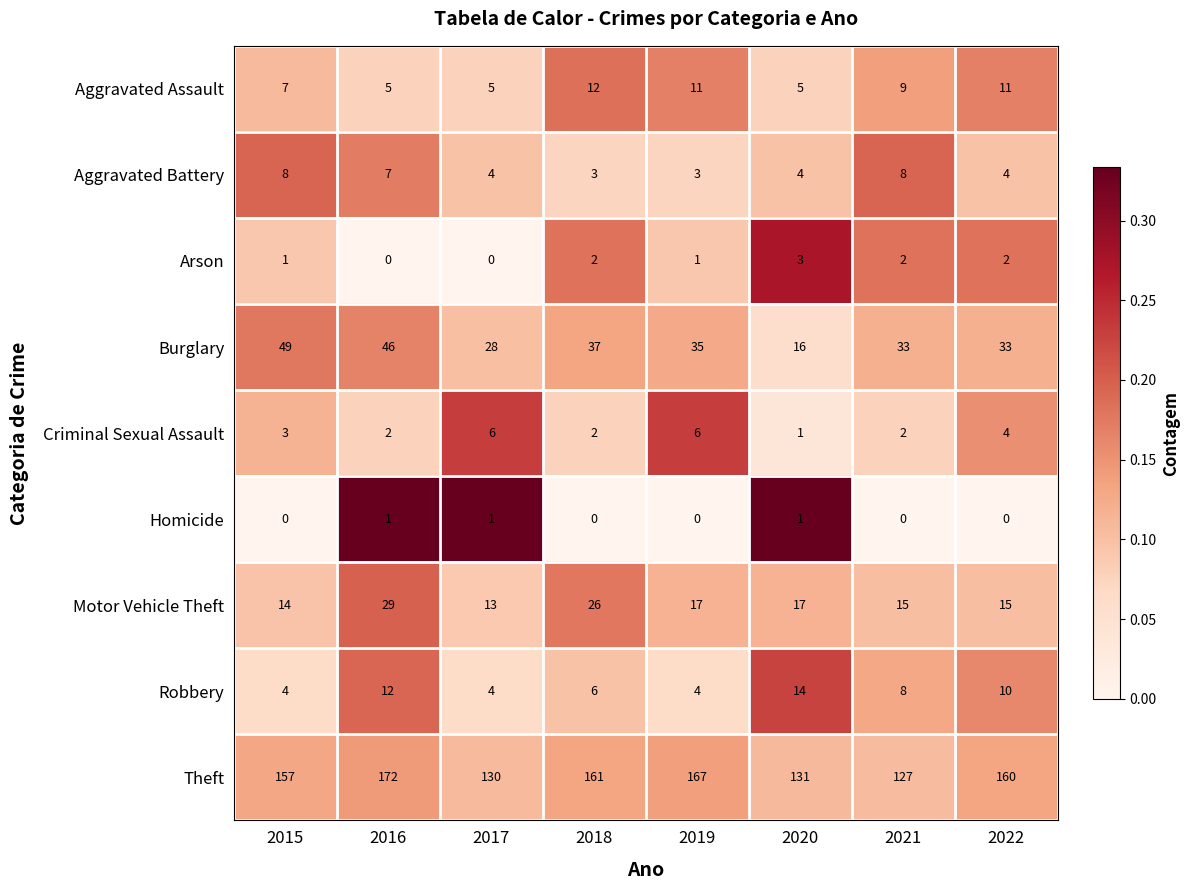

What is the greatest value displayed?

172